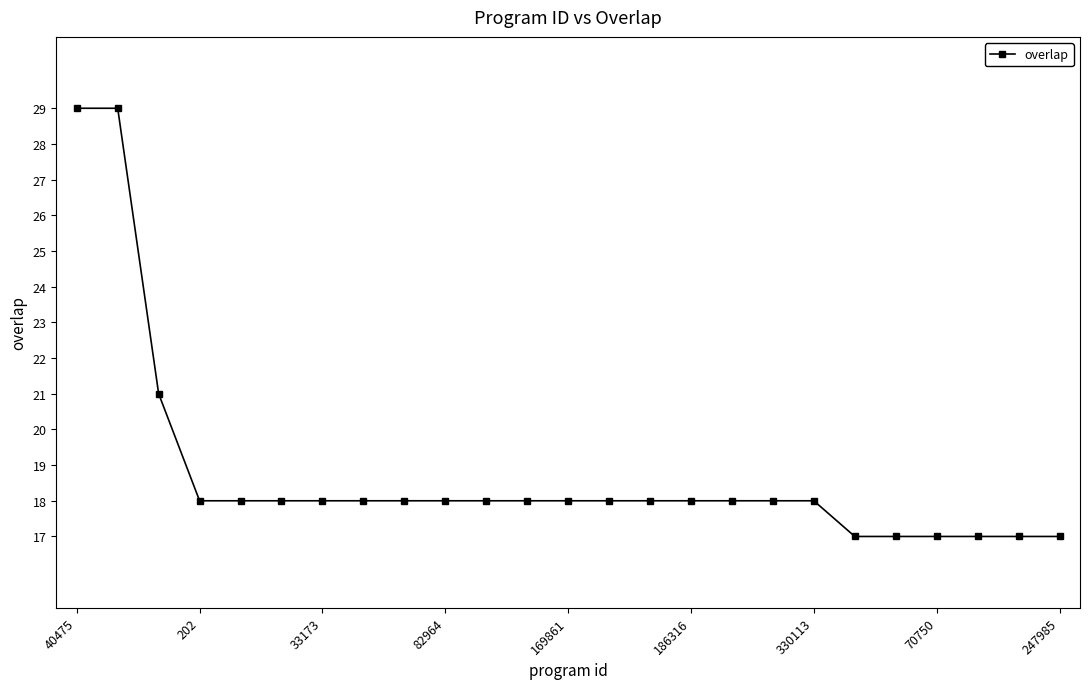

What is the minimum value shown in the chart?

17